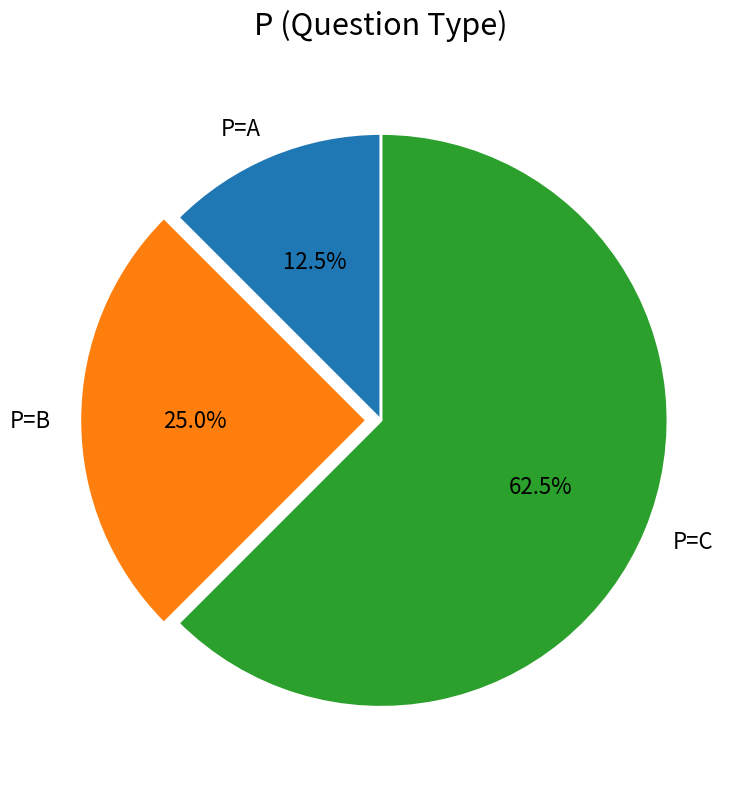

To the nearest percent, what is the difference between the largest and smallest slice percentages?

50%